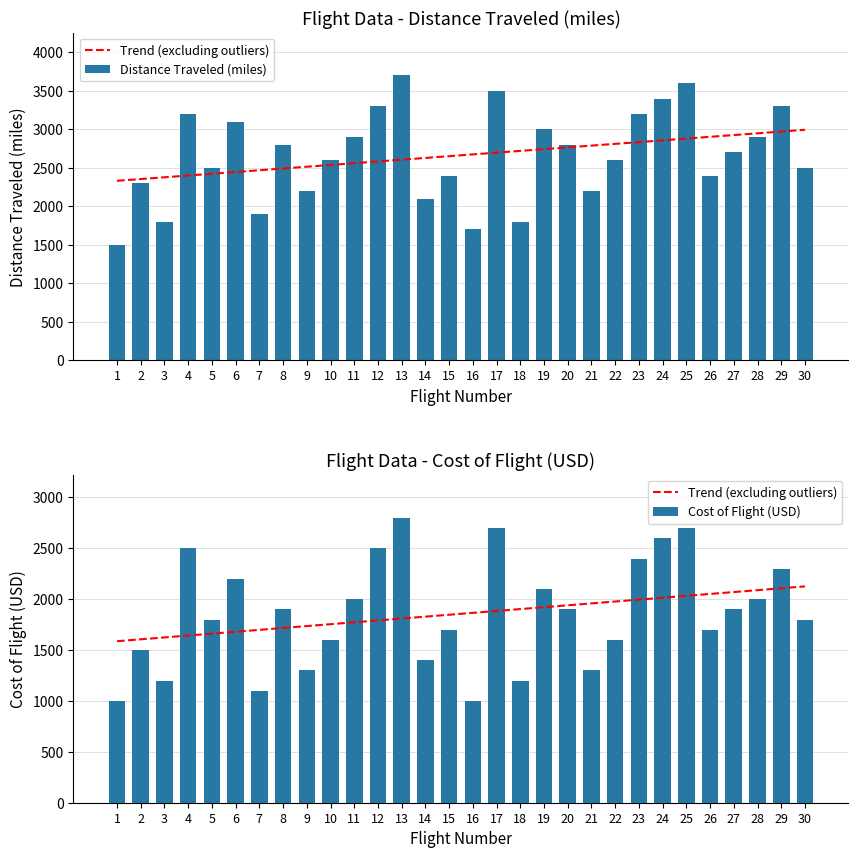

List the labels in order of Distance Traveled (miles) value, largest first.

13, 25, 17, 24, 12, 29, 4, 23, 6, 19, 11, 28, 8, 20, 27, 10, 22, 5, 30, 15, 26, 2, 9, 21, 14, 7, 3, 18, 16, 1